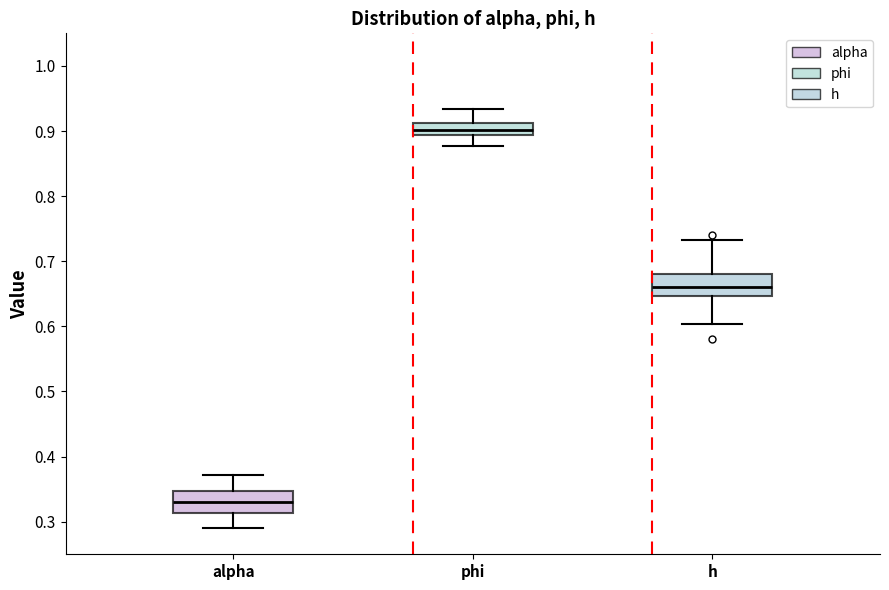

Where is the upper edge of the box for phi on the y-axis? The values are not printed on the chart, so give them approximately, as read against the axis.

0.91